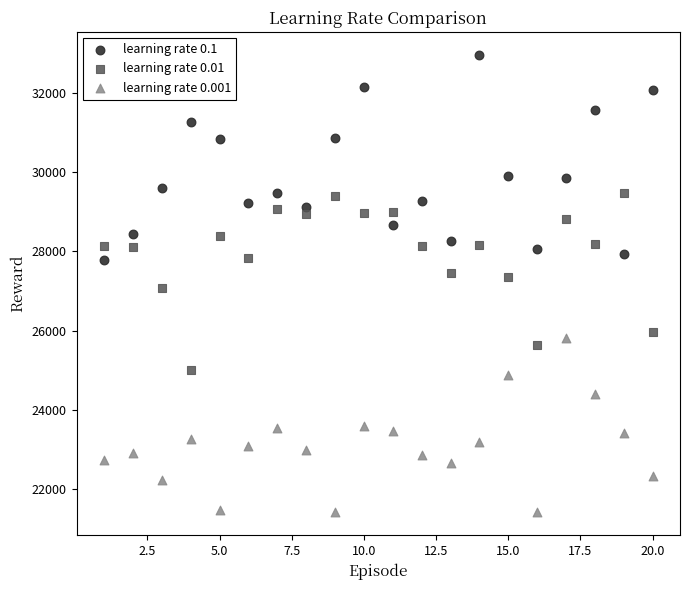

Which series contains the lowest Y value?

learning rate 0.001